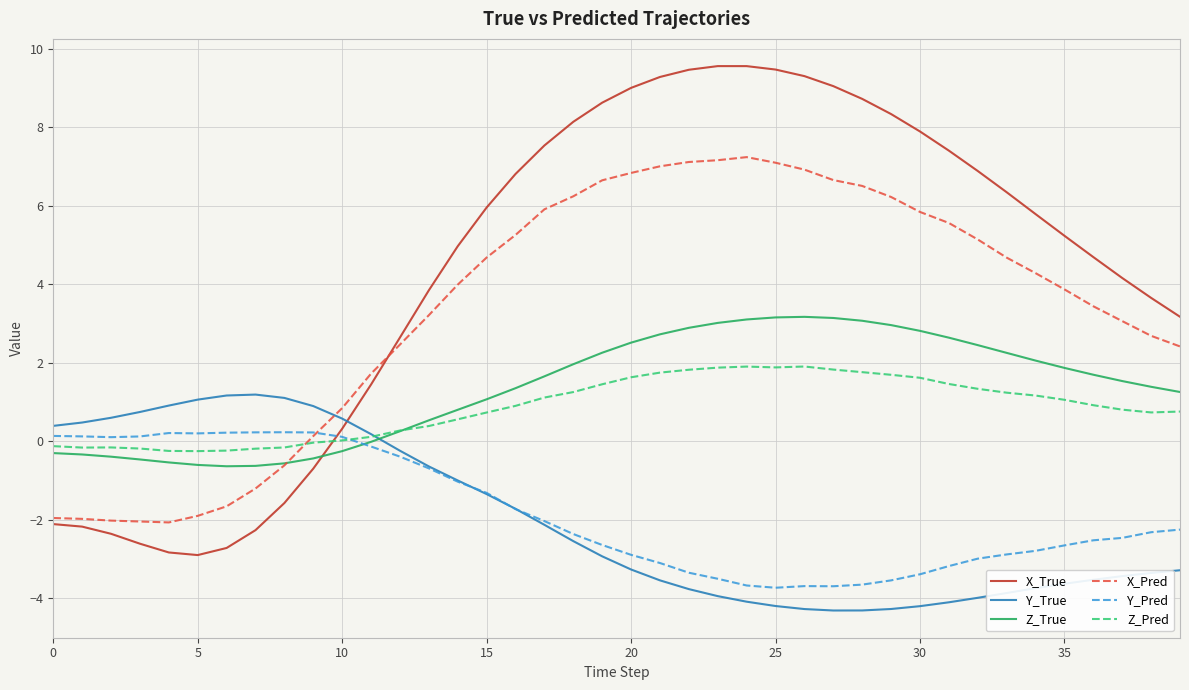

Which series has the largest total across all categories?

X_True